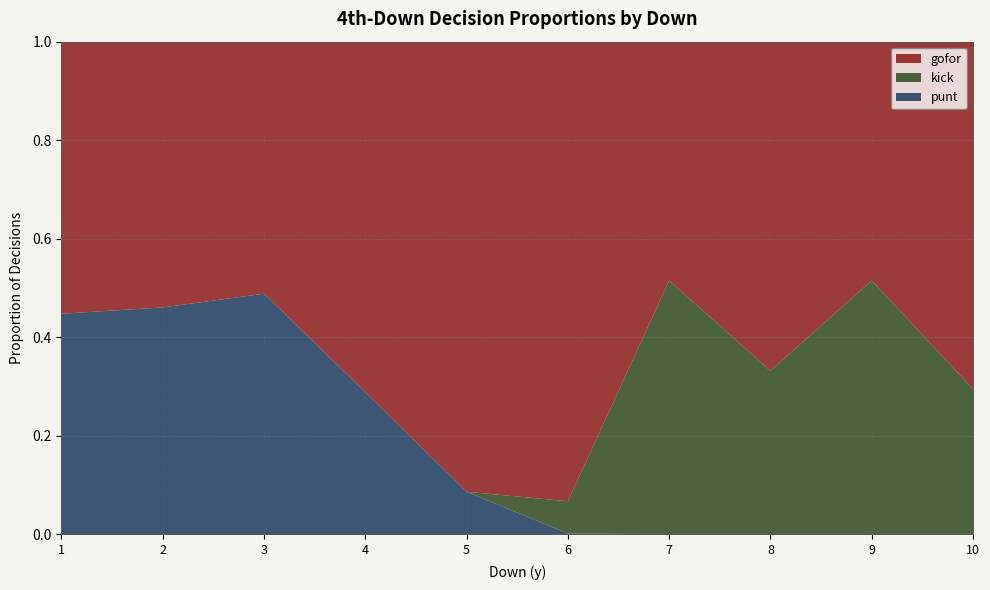

At which label does punt reach its peak?

3